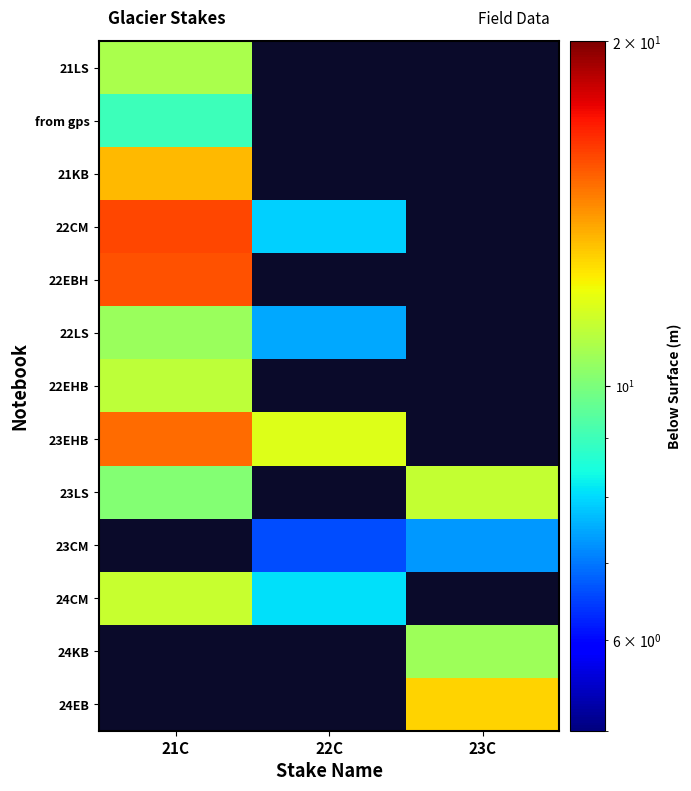

Rank the series by their maximum value, from highest to lowest.

22CM, 22EBH, 23EHB, 21KB, 23LS, 21LS, from gps, 23CM, 24CM, 24KB, 24EB, 22EHB, 22LS